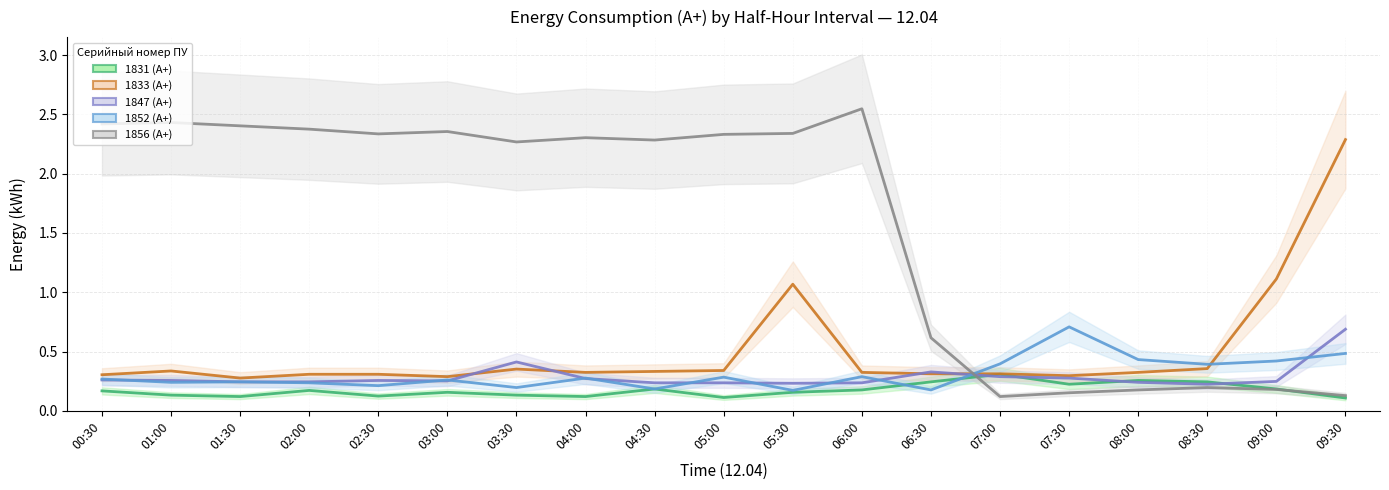

True or false: 1831 (А+) and 1833 (А+) cross at least once.

False